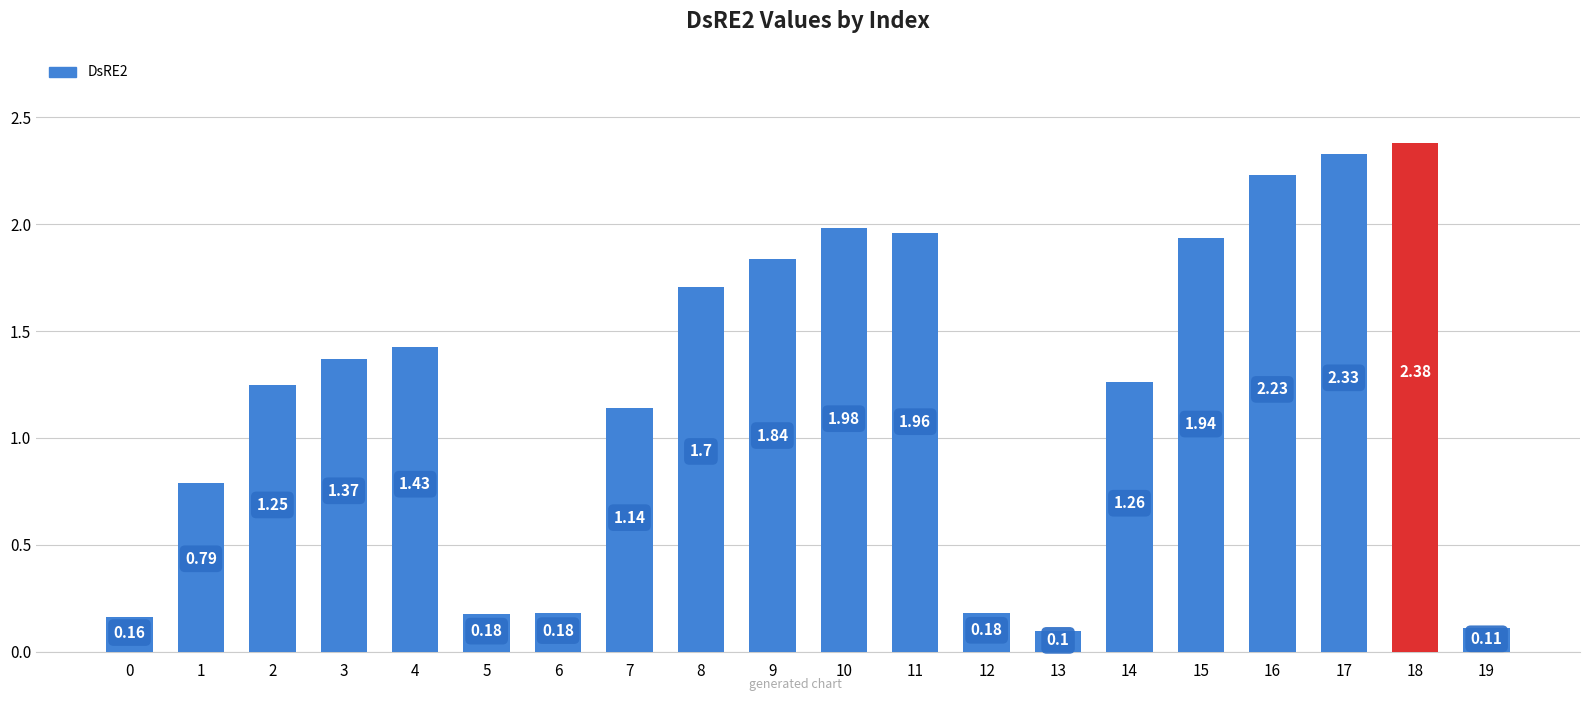

What is the change in value from 2 to 7?

-0.1